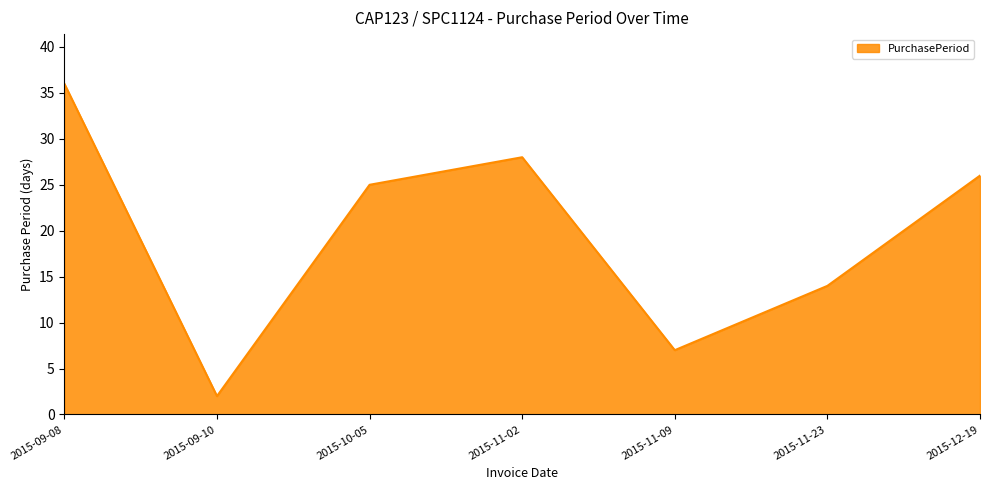

Rank the categories by value from highest to lowest.

2015-09-08, 2015-11-02, 2015-12-19, 2015-10-05, 2015-11-23, 2015-11-09, 2015-09-10